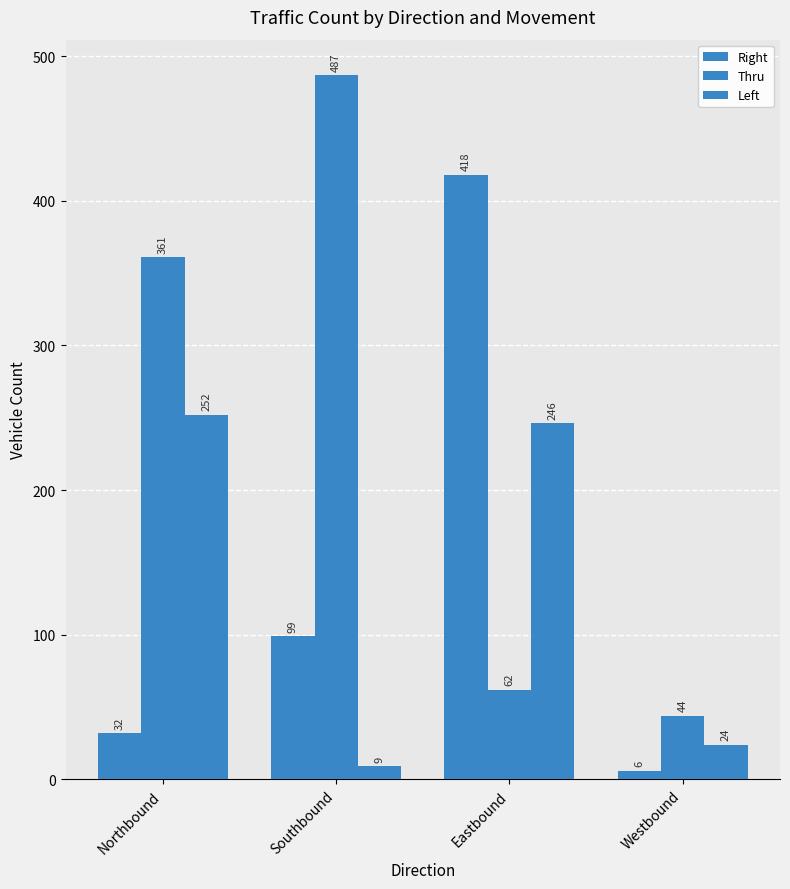

What is the approximate value of Left at Westbound?

24